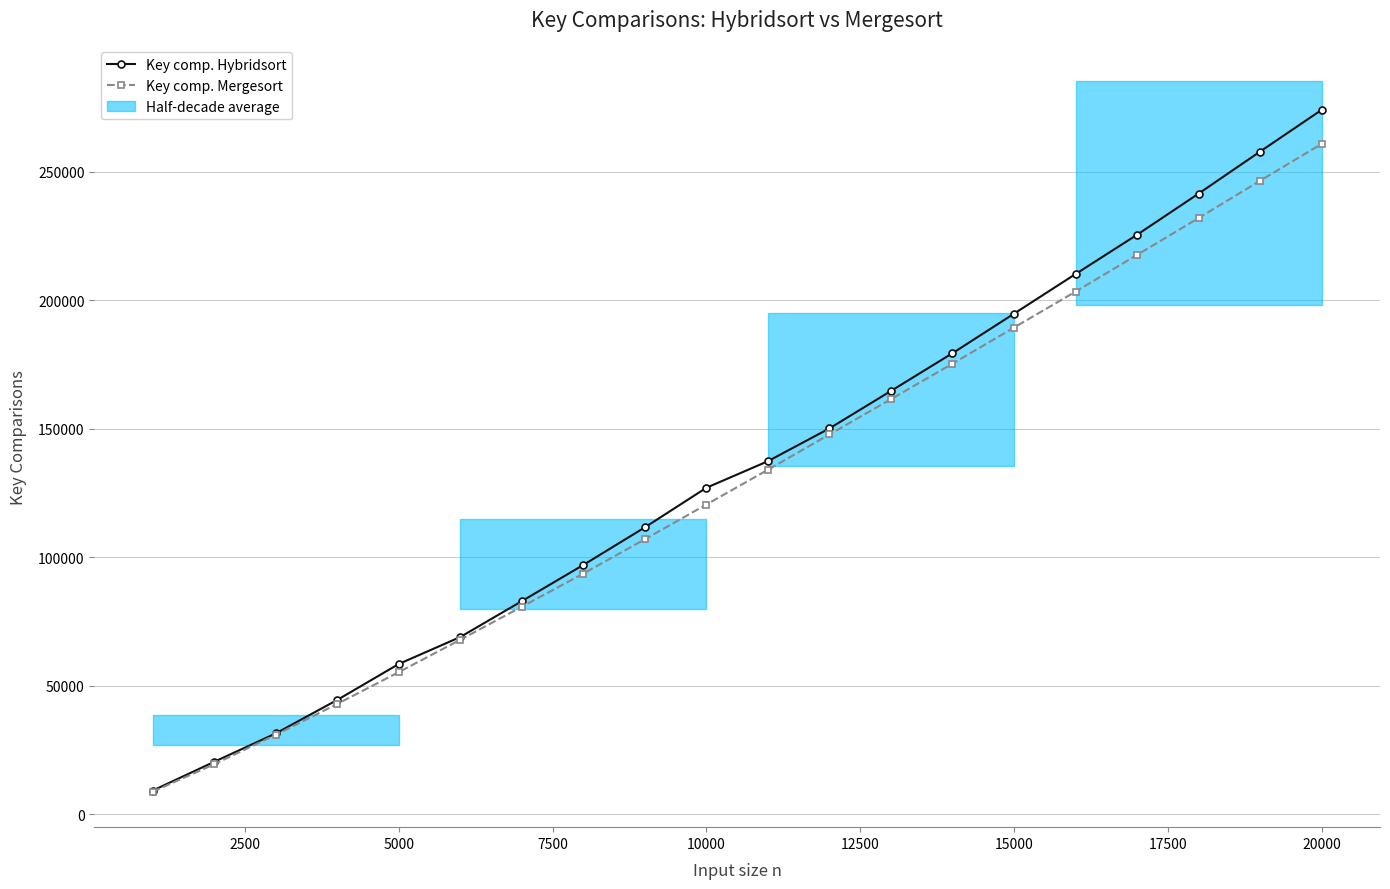

What are all the series names shown in the legend?

Key comp. Hybridsort, Key comp. Mergesort